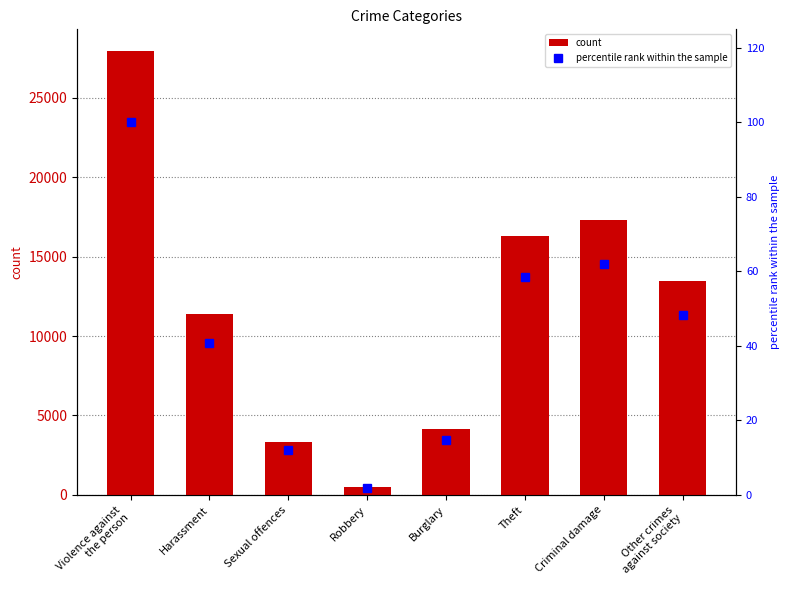

How many groups of bars are there?

8